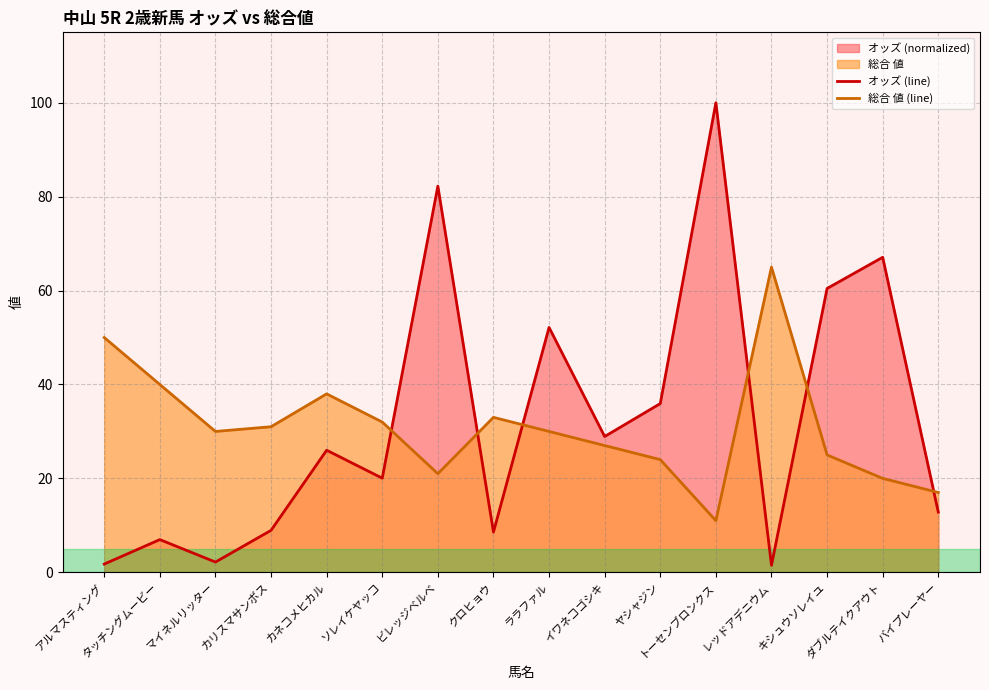

At which label does 総合 値 (line) reach its peak?

レッドアデニウム